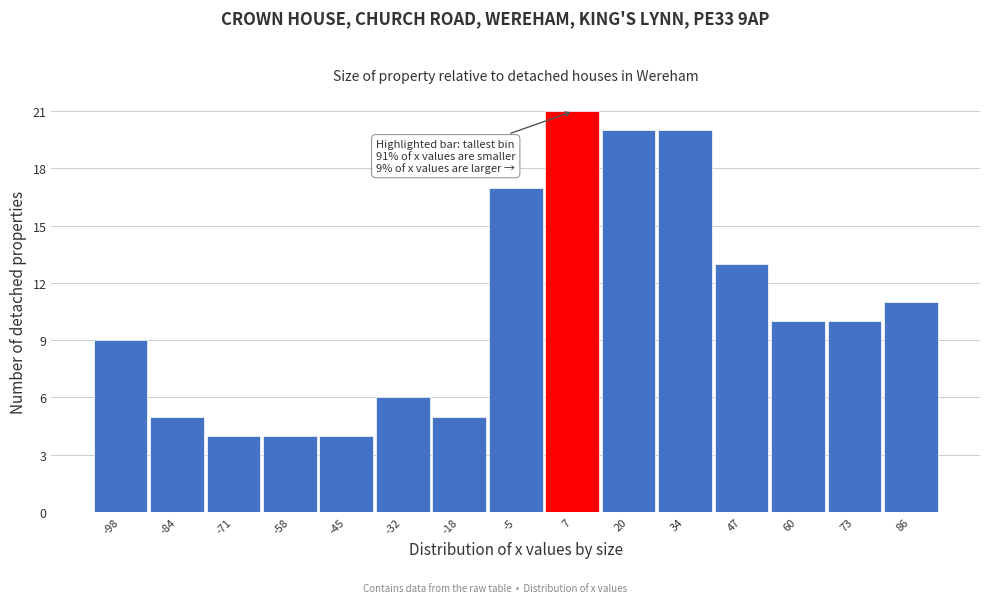

Reading left to right, extract all data points from this chart.

-98=9	-84=5	-71=4	-58=4	-45=4	-32=6	-18=5	-5=17	7=21	20=20	34=20	47=13	60=10	73=10	86=11